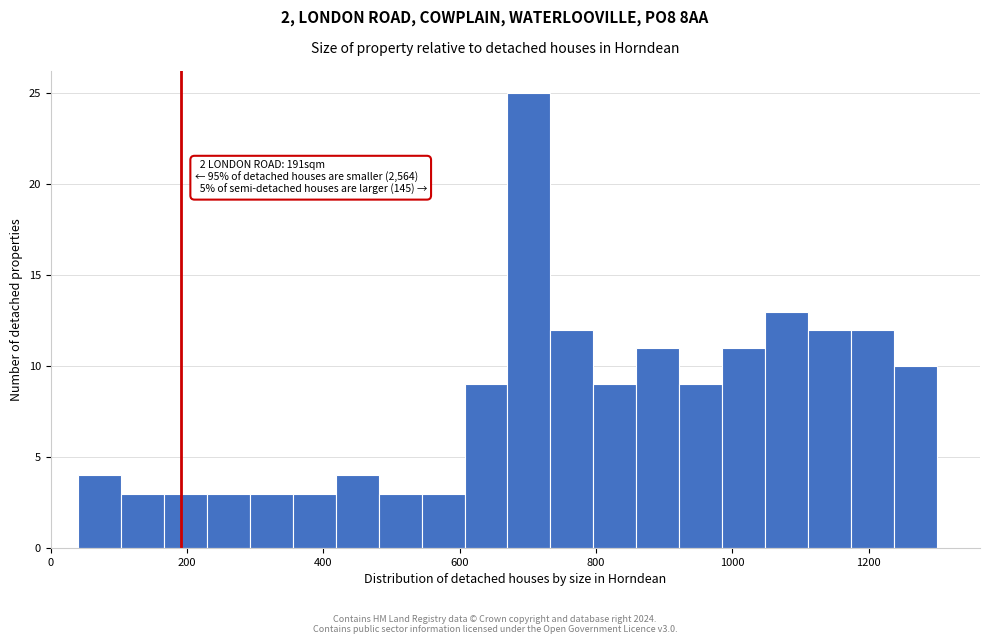

Read against the x-axis, roughly where is the centre of the tallest bar?

700